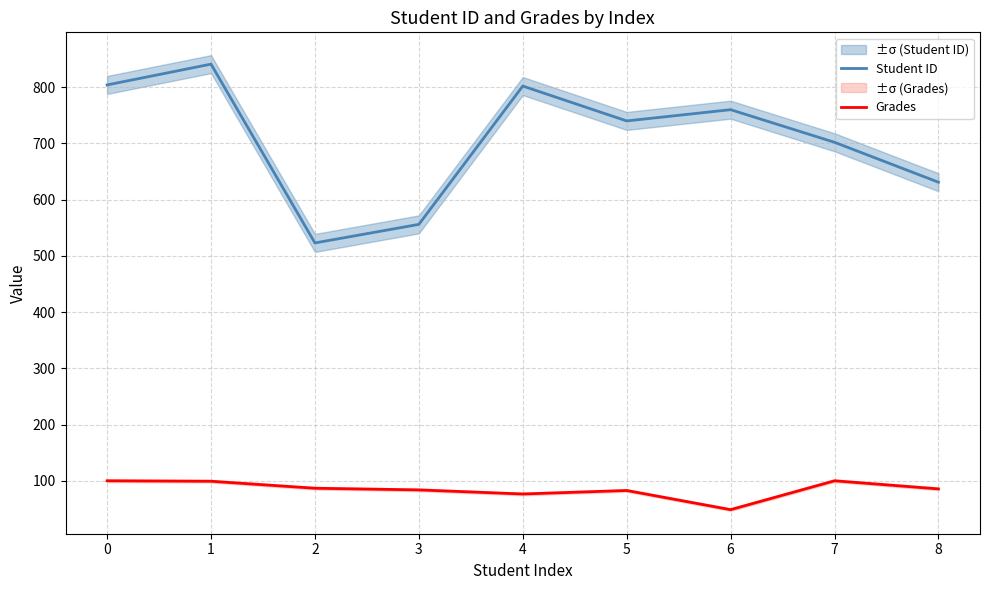

True or false: Grades and Student ID cross at least once.

False